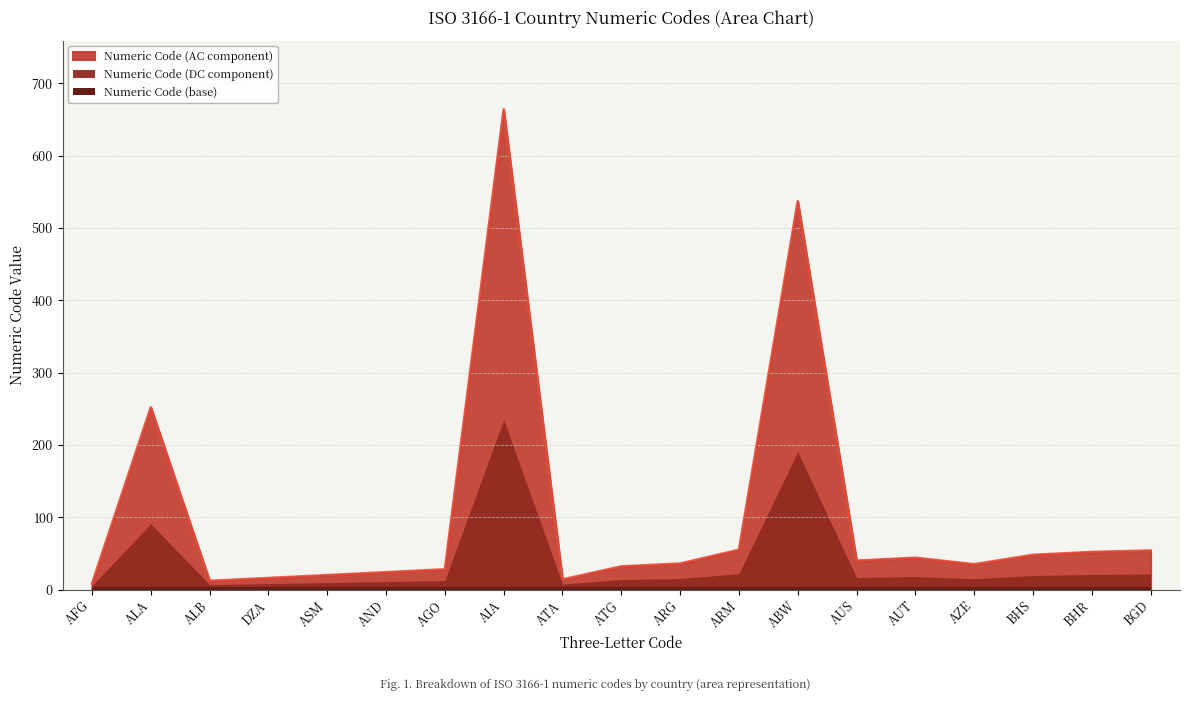

Approximately how many times larger is the value at BHR compared to ATA?

3.7